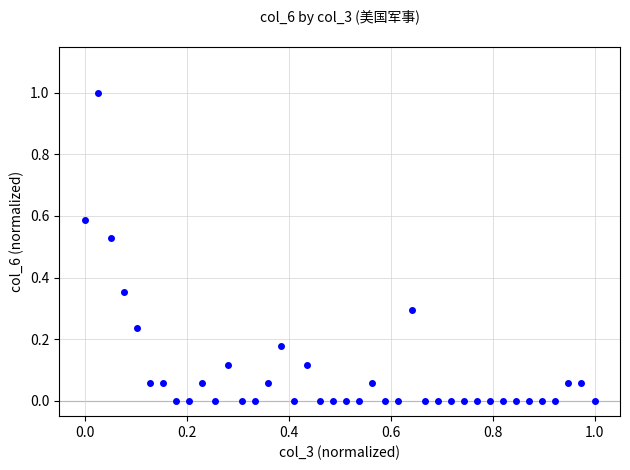

What is the range of Y values (max minus min)?

1.0